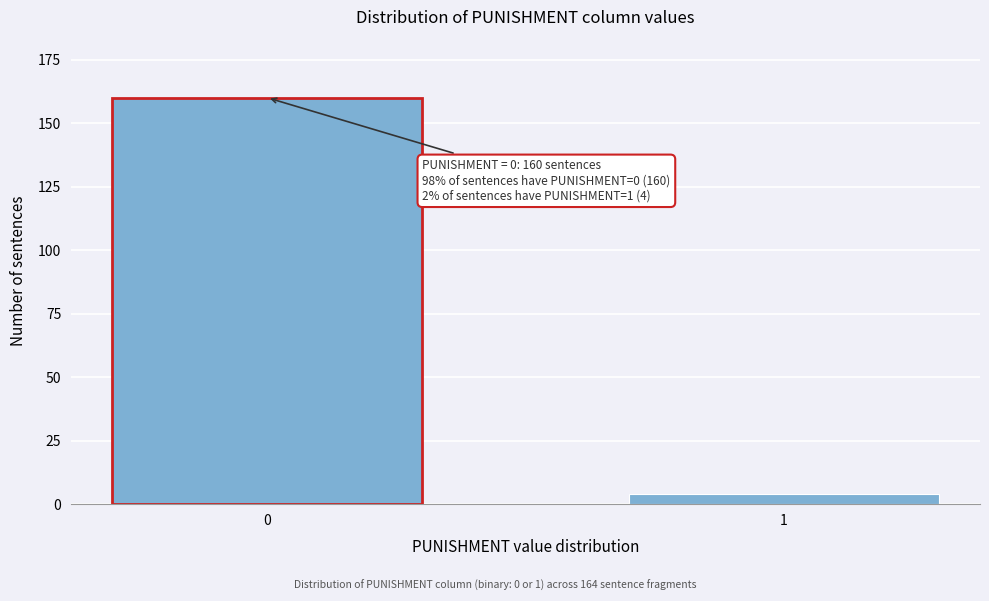

Reading left to right, extract all data points from this chart.

0=160	1=4